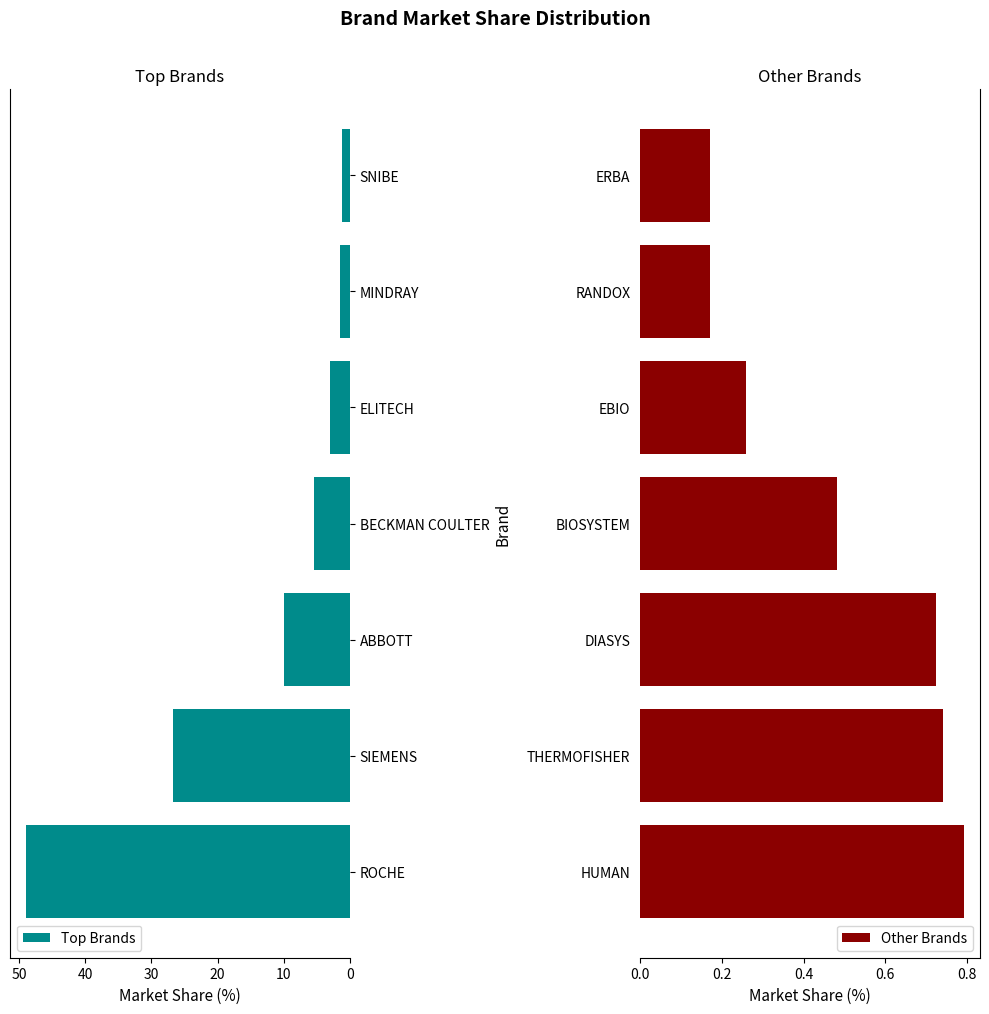

How many values in the Top Brands series are below 5?

3